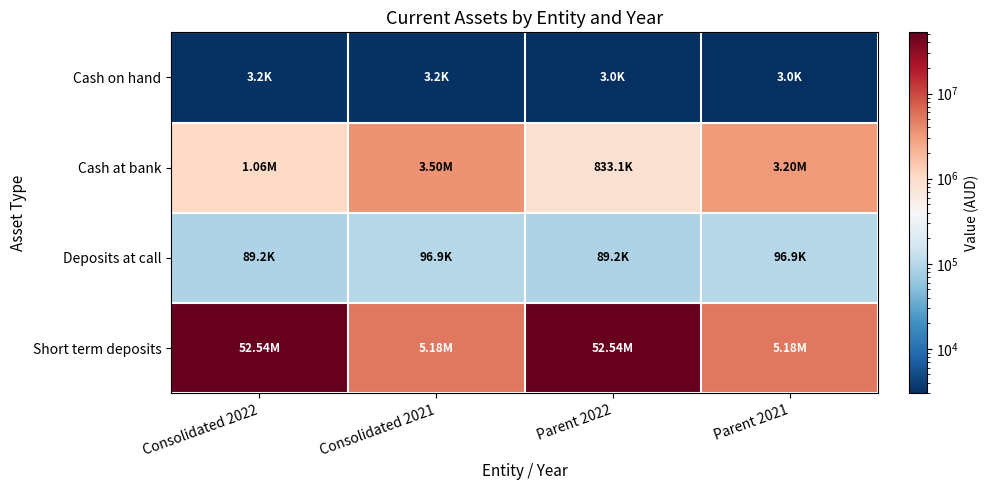

Which series has the largest total across all categories?

Short term deposits